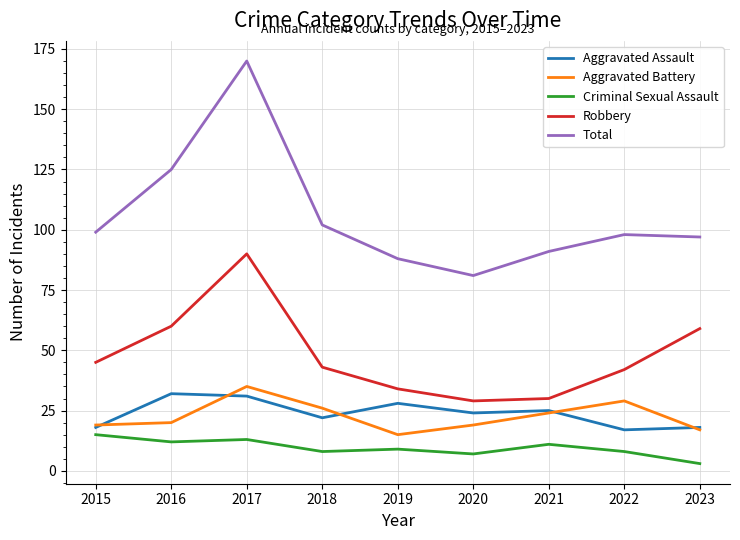

Reading left to right, what are all the values shown in this chart?

Aggravated Assault: 2015=18	2016=32	2017=31	2018=22	2019=28	2020=24	2021=25	2022=17	2023=18
Aggravated Battery: 2015=19	2016=20	2017=35	2018=26	2019=15	2020=19	2021=24	2022=29	2023=17
Criminal Sexual Assault: 2015=15	2016=12	2017=13	2018=8	2019=9	2020=7	2021=11	2022=8	2023=3
Robbery: 2015=45	2016=60	2017=90	2018=43	2019=34	2020=29	2021=30	2022=42	2023=59
Total: 2015=99	2016=125	2017=170	2018=102	2019=88	2020=81	2021=91	2022=98	2023=97